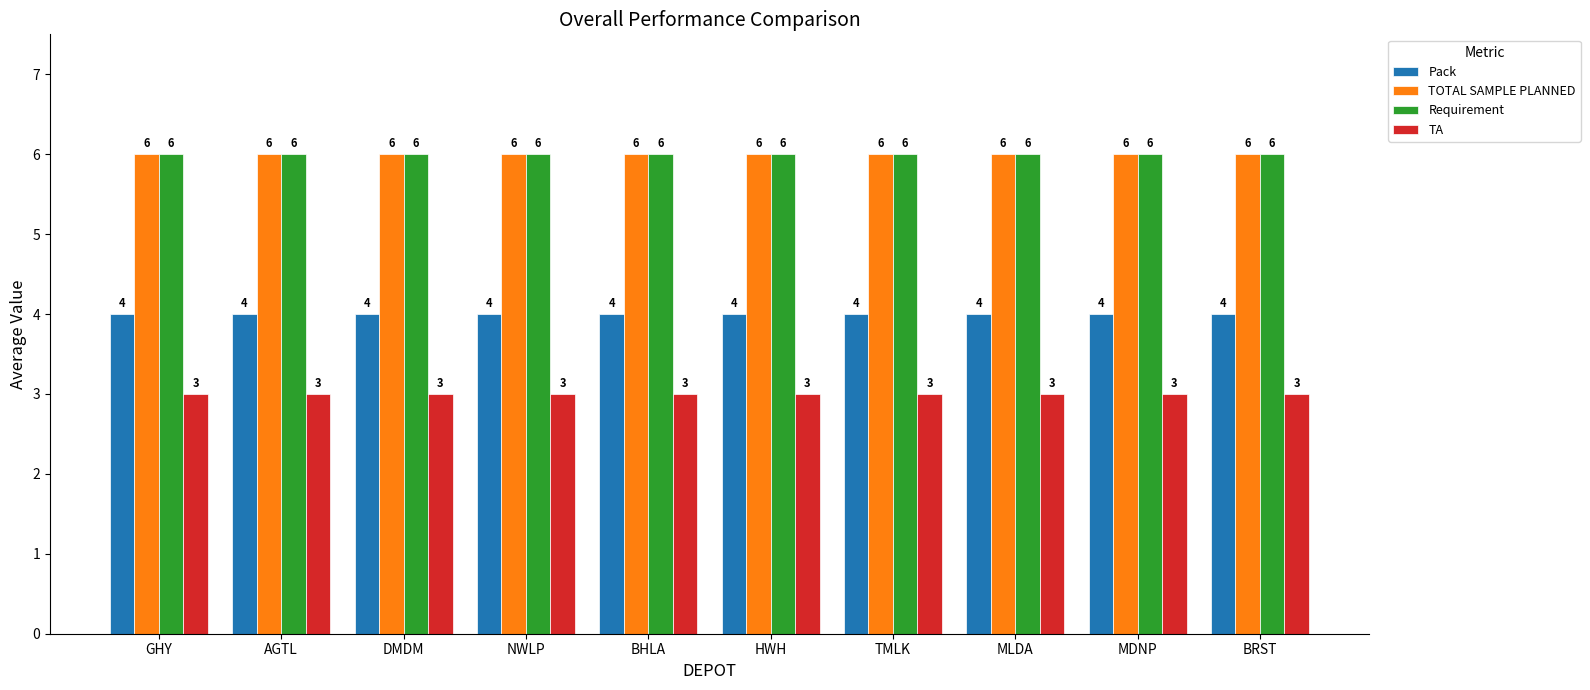

At how many categories does at least one series exceed 4?

10